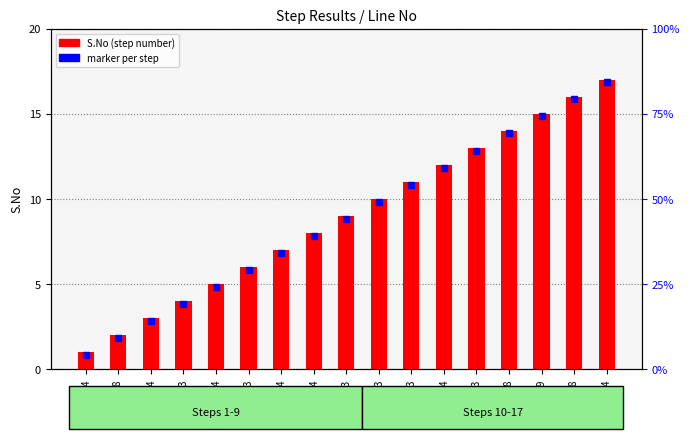

At which category does the chart reach its minimum across all series?

164